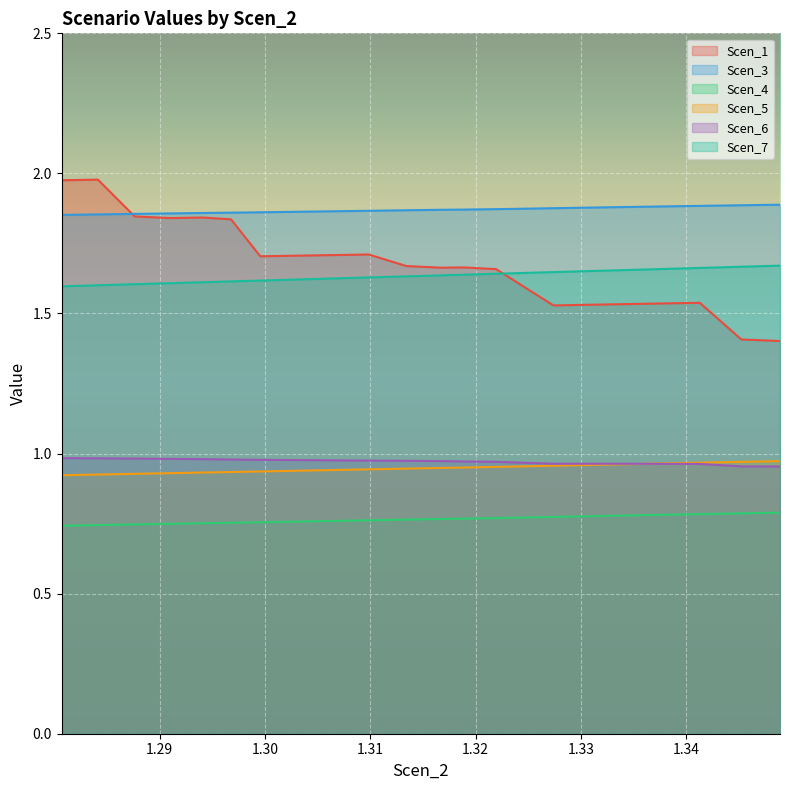

True or false: Scen_6 has a value of 1.0 at 1.31887508166495.

True